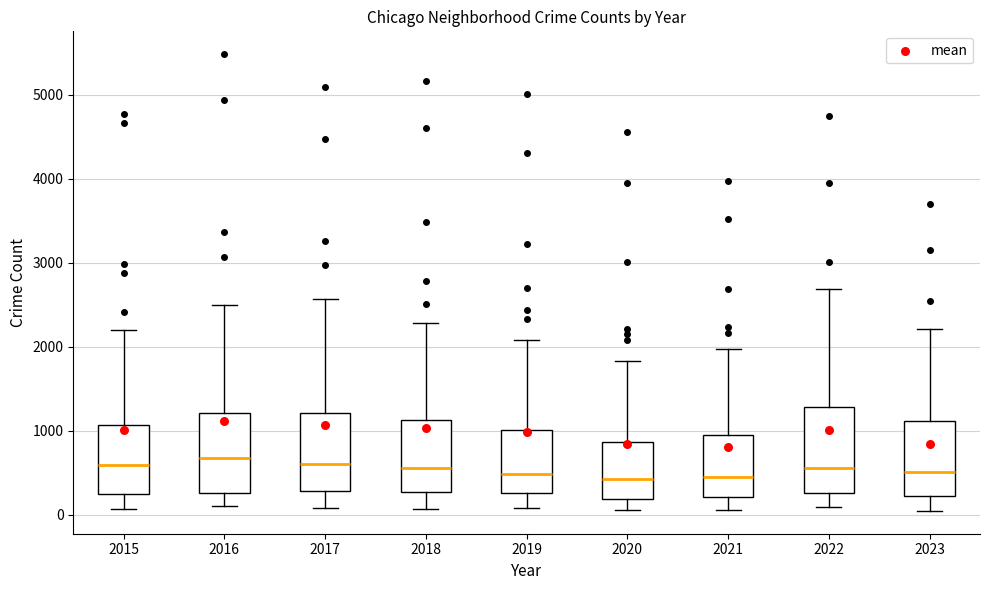

Where is the upper edge of the box at x = 2023 on the y-axis? The values are not printed on the chart, so give them approximately, as read against the axis.

1100